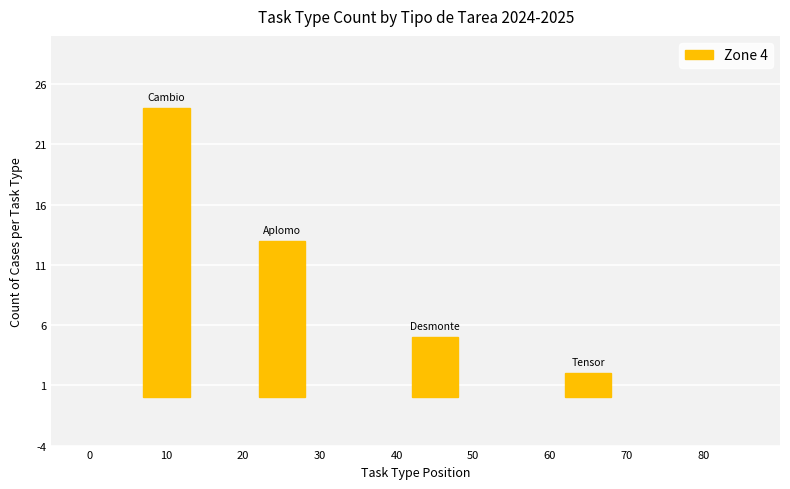

Reading right to left, what are all the values shown in this chart?

2	5	13	24